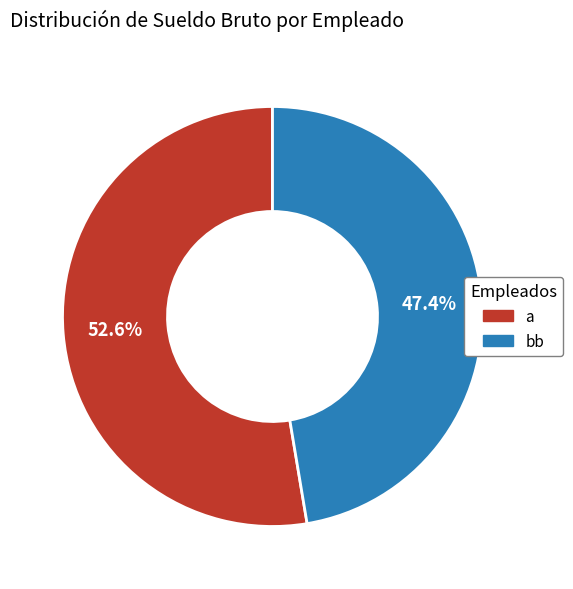

Count the number of slices in the pie.

2